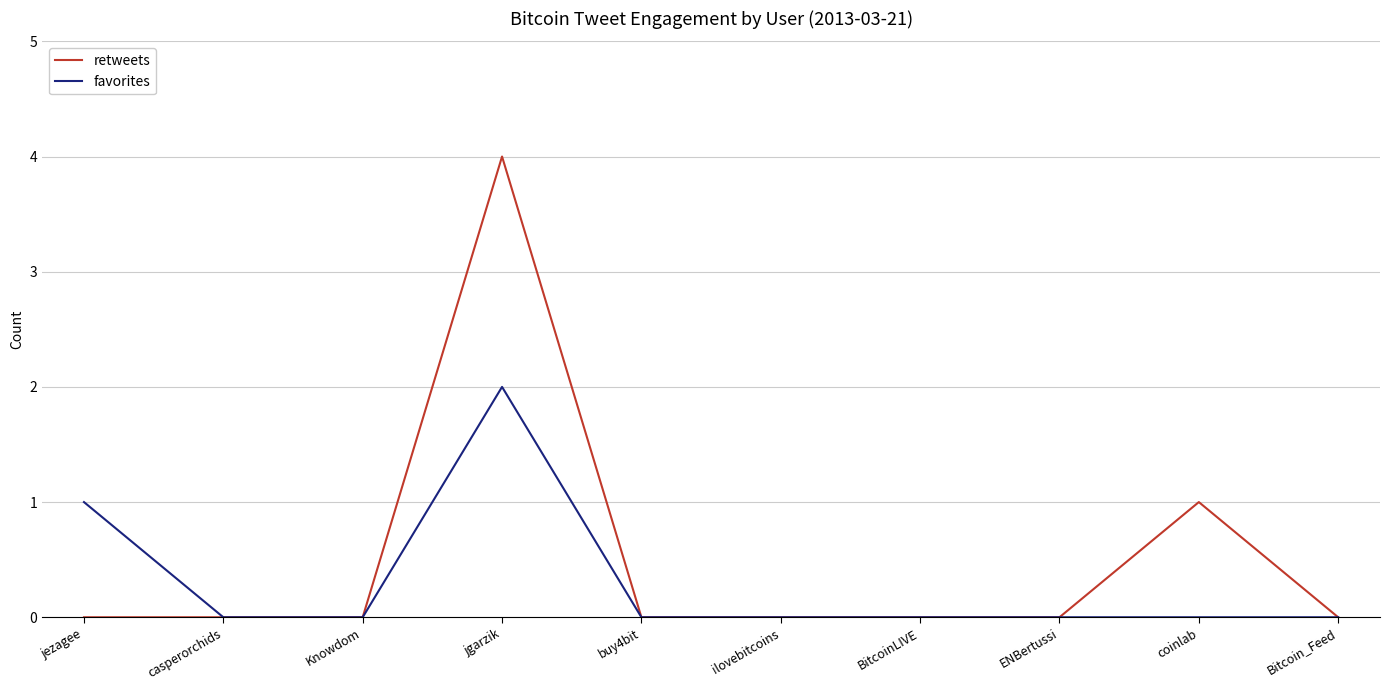

In retweets, how many points are higher than both neighbors (excluding endpoints)?

2